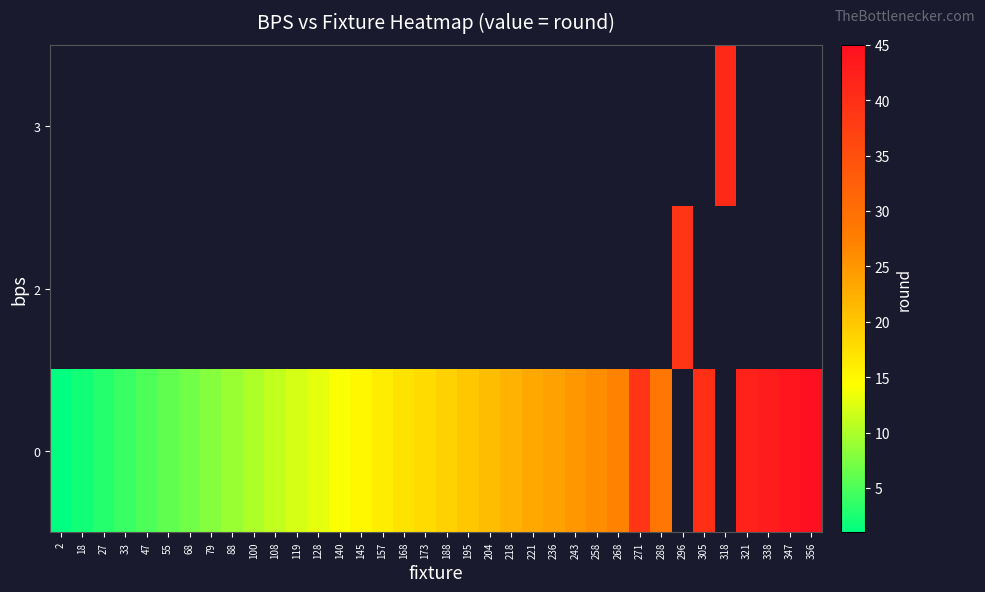

Which label corresponds to the smallest value in the chart?

2